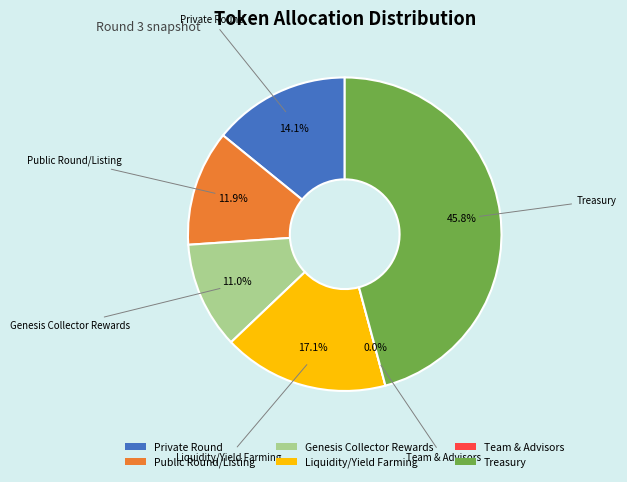

Which category has the smallest portion of the pie?

Team & Advisors